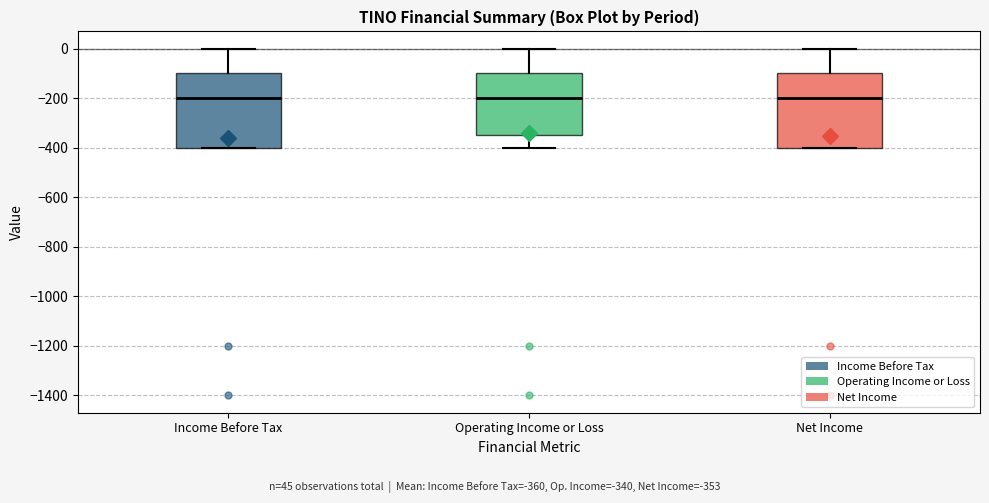

Reading left to right, transcribe this box plot: for each box, give where its median line is, the range the box spans, and where its two whiskers end, as read against the y-axis. The values are not printed on the chart, so give them approximately, as read against the axis.

Income Before Tax: median -200, box -400 to -100, whiskers -400 to 0
Operating Income or Loss: median -200, box -340 to -100, whiskers -400 to 0
Net Income: median -200, box -400 to -100, whiskers -400 to 0